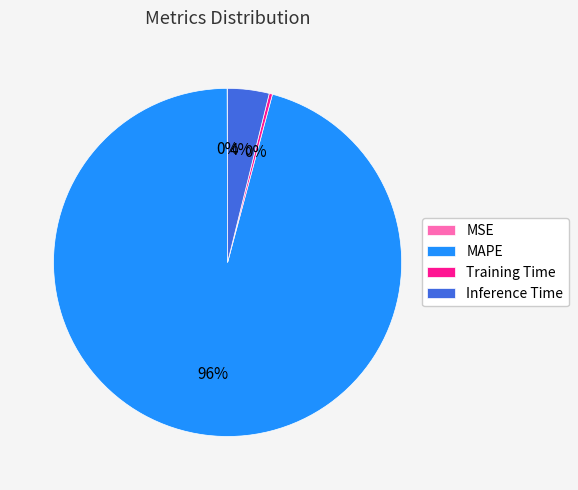

The Inference Time slice represents 11% of the pie. True or false?

False